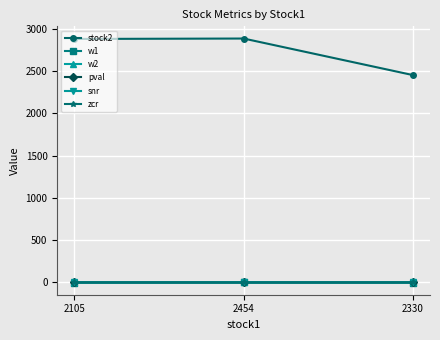

Is the value of pval at 2330 greater than the value of stock2 at 2330?

No